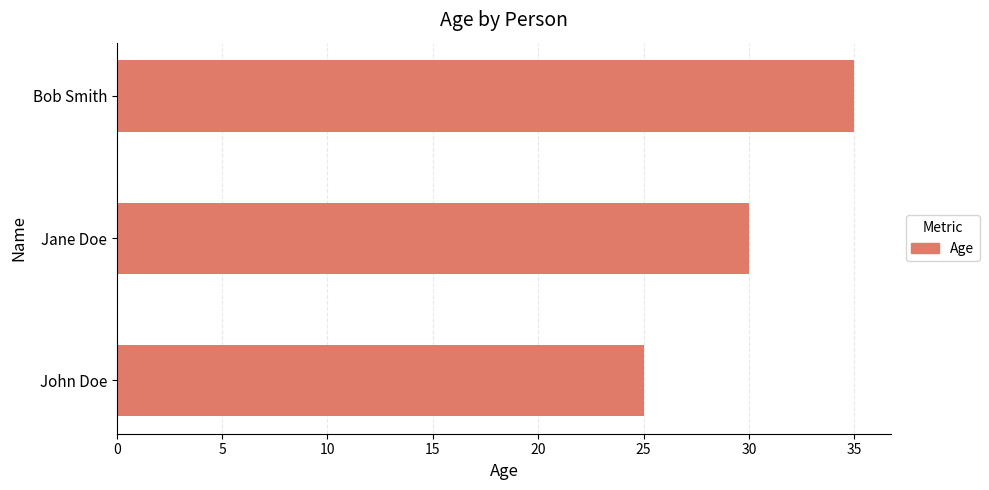

Rank the categories by value from lowest to highest.

John Doe, Jane Doe, Bob Smith